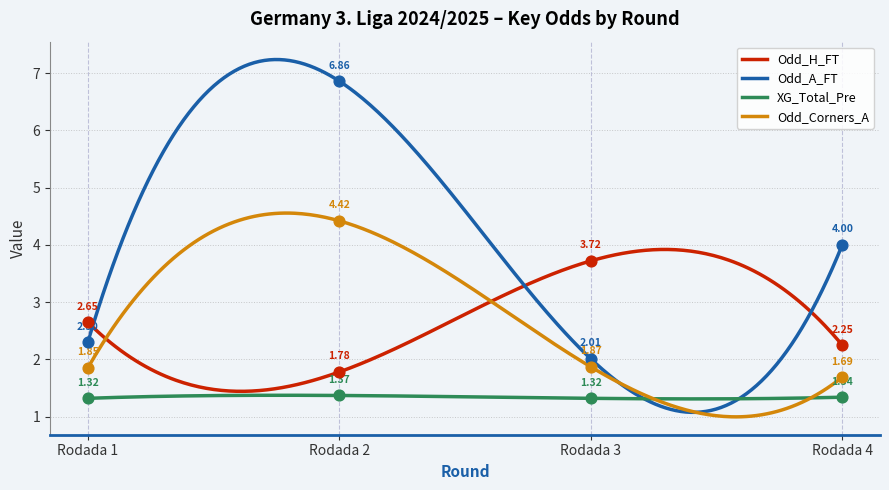

Which series has the largest Y range (max minus min)?

Odd_A_FT